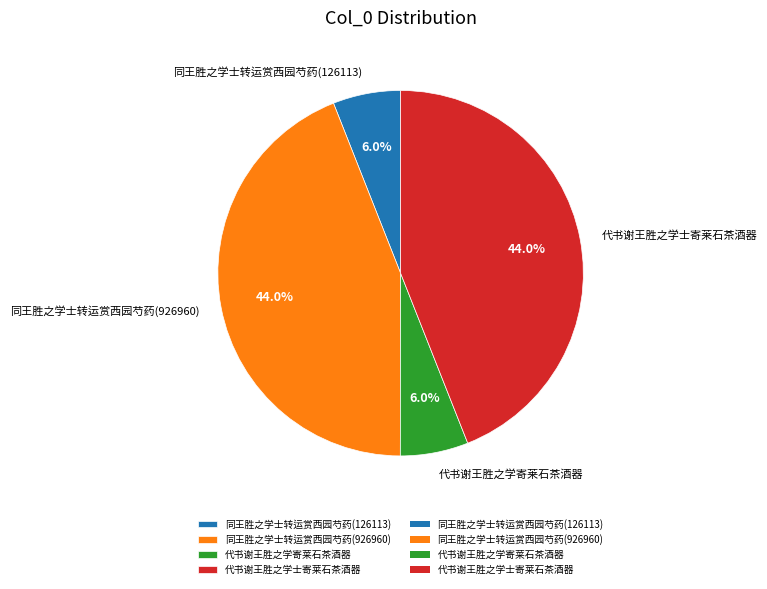

Is it true that 代书谢王胜之学寄莱石茶酒器 is 1% of the pie?

False